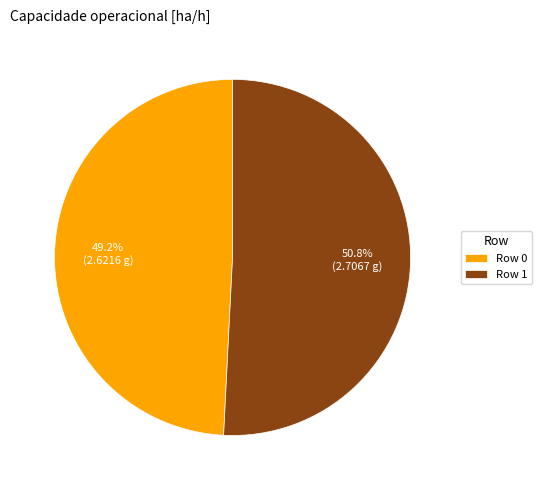

Which slice is the largest?

Row 1